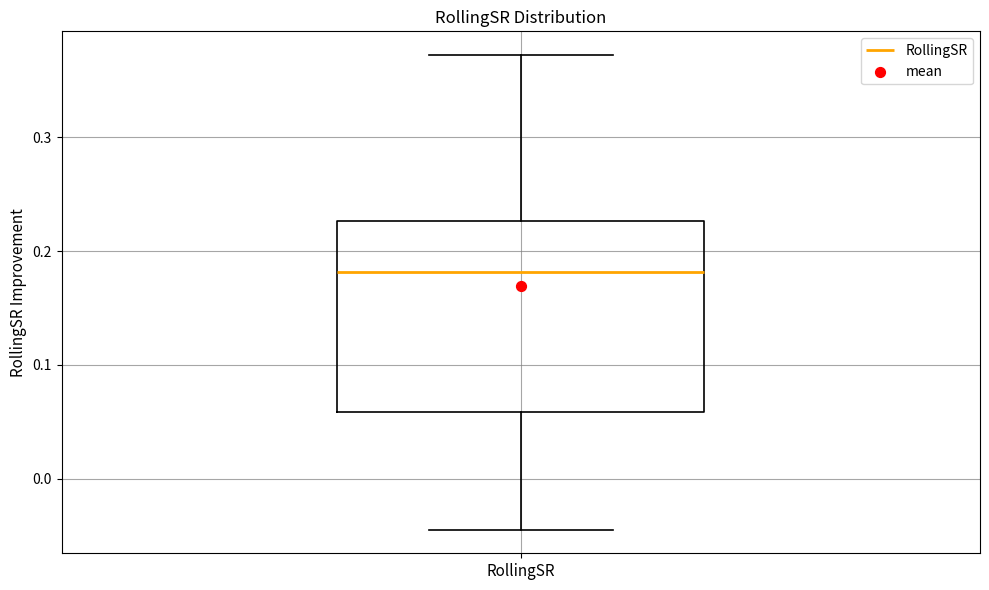

Read this box plot against the y-axis: the position of the median line, the range covered by the box, and the ends of both whiskers. The values are not printed on the chart, so give them approximately, as read against the axis.

median 0.18, box 0.06 to 0.23, whiskers -0.04 to 0.37